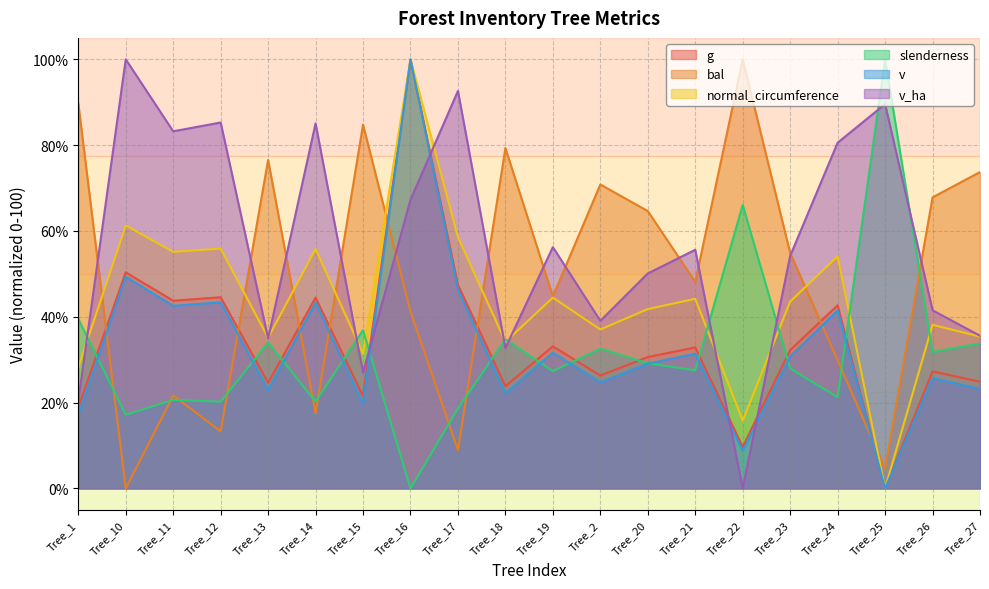

Is it true that slenderness equals 39.5 at Tree_1?

True